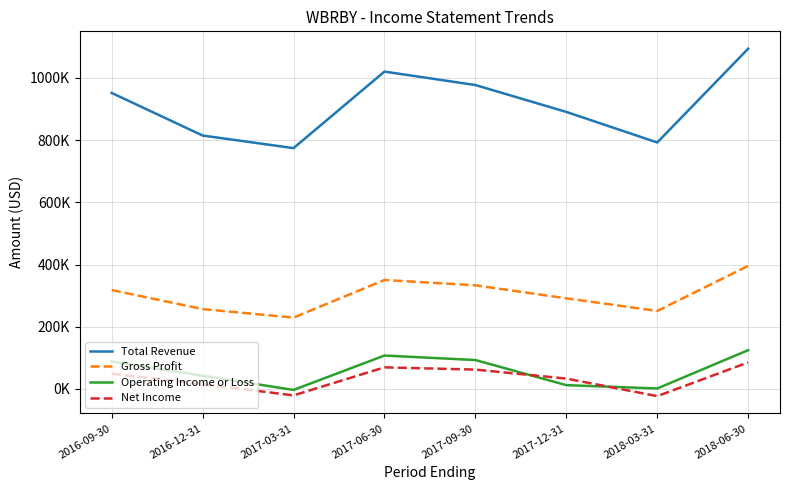

True or false: Operating Income or Loss has more than 0 points higher than both neighbors.

True